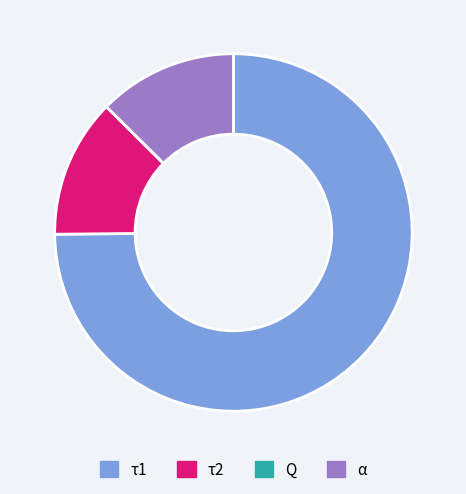

Which category accounts for the majority?

τ1